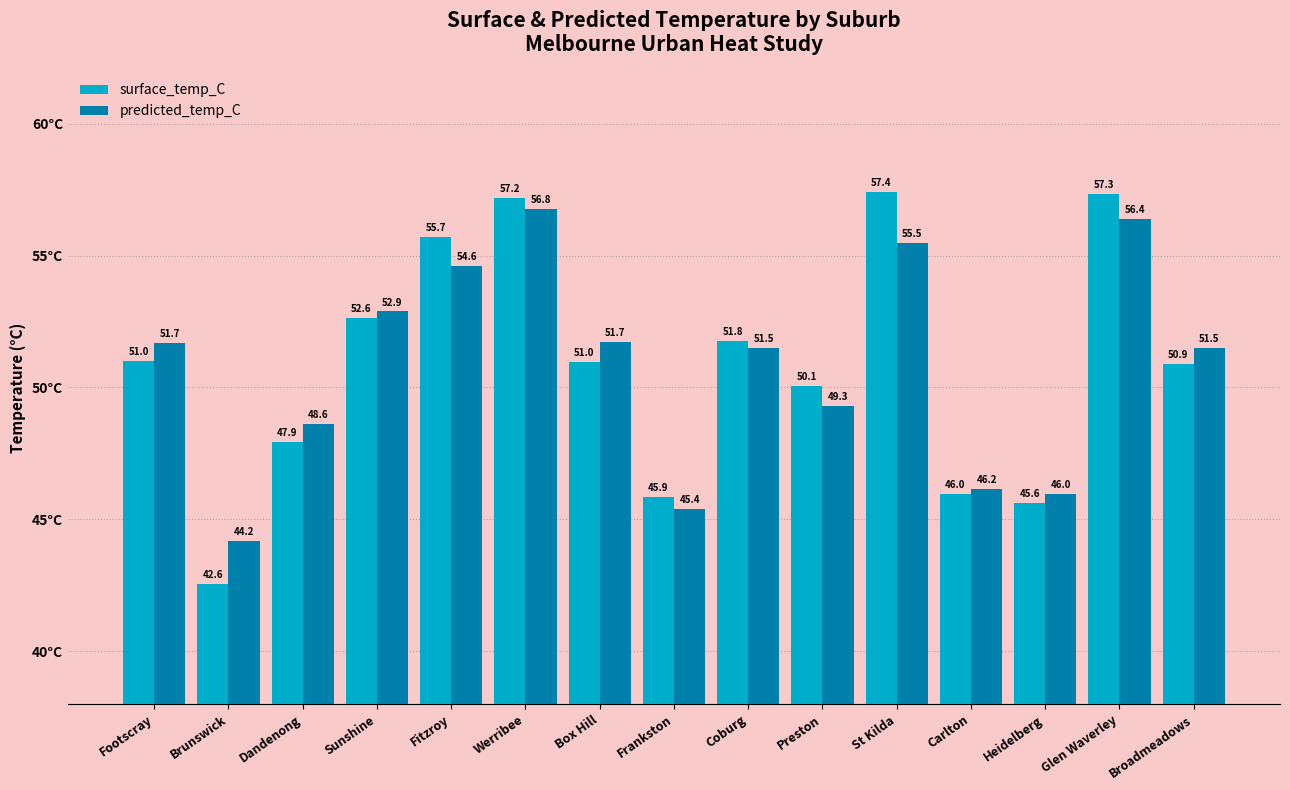

What value does the surface_temp_C series have at Heidelberg?

45.6